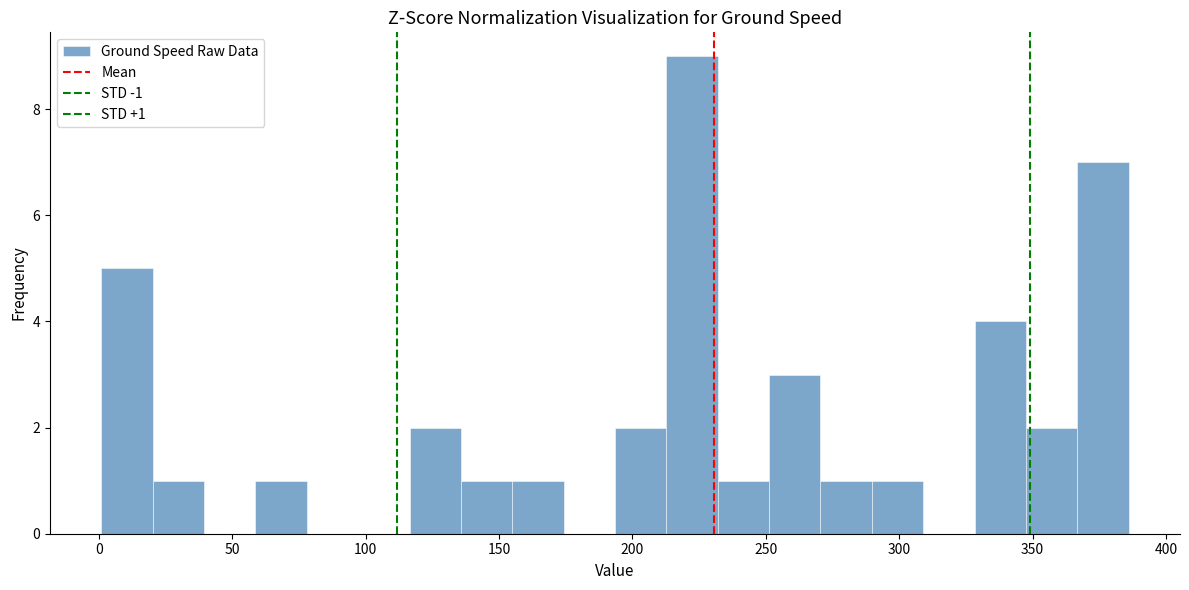

Around what value on the x-axis is the tallest bar? Give the approximate position of its centre, as read against the axis.

220